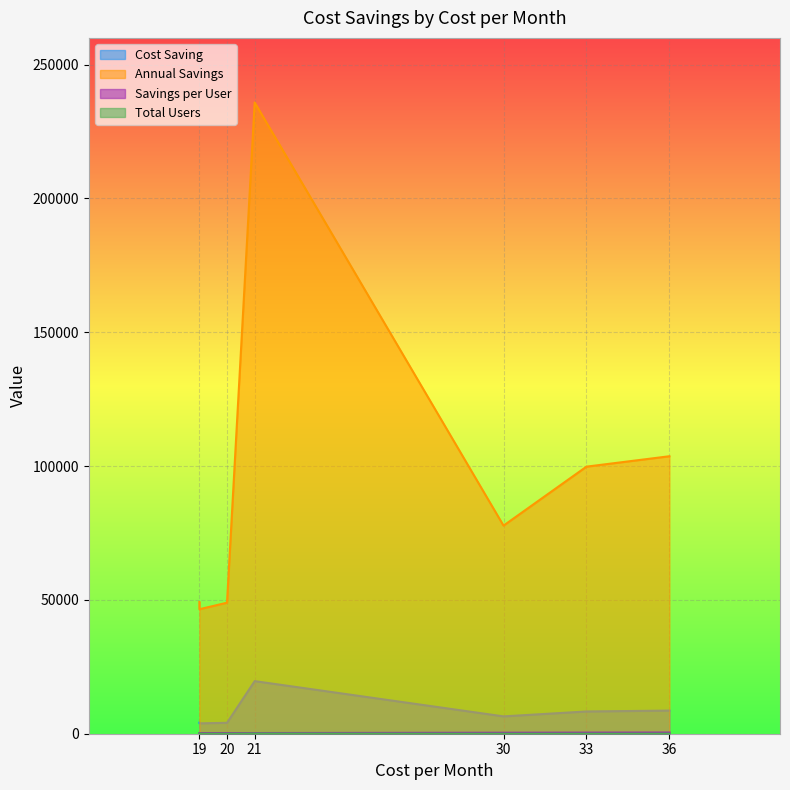

What is the difference between the highest and lowest values at 33?

99771